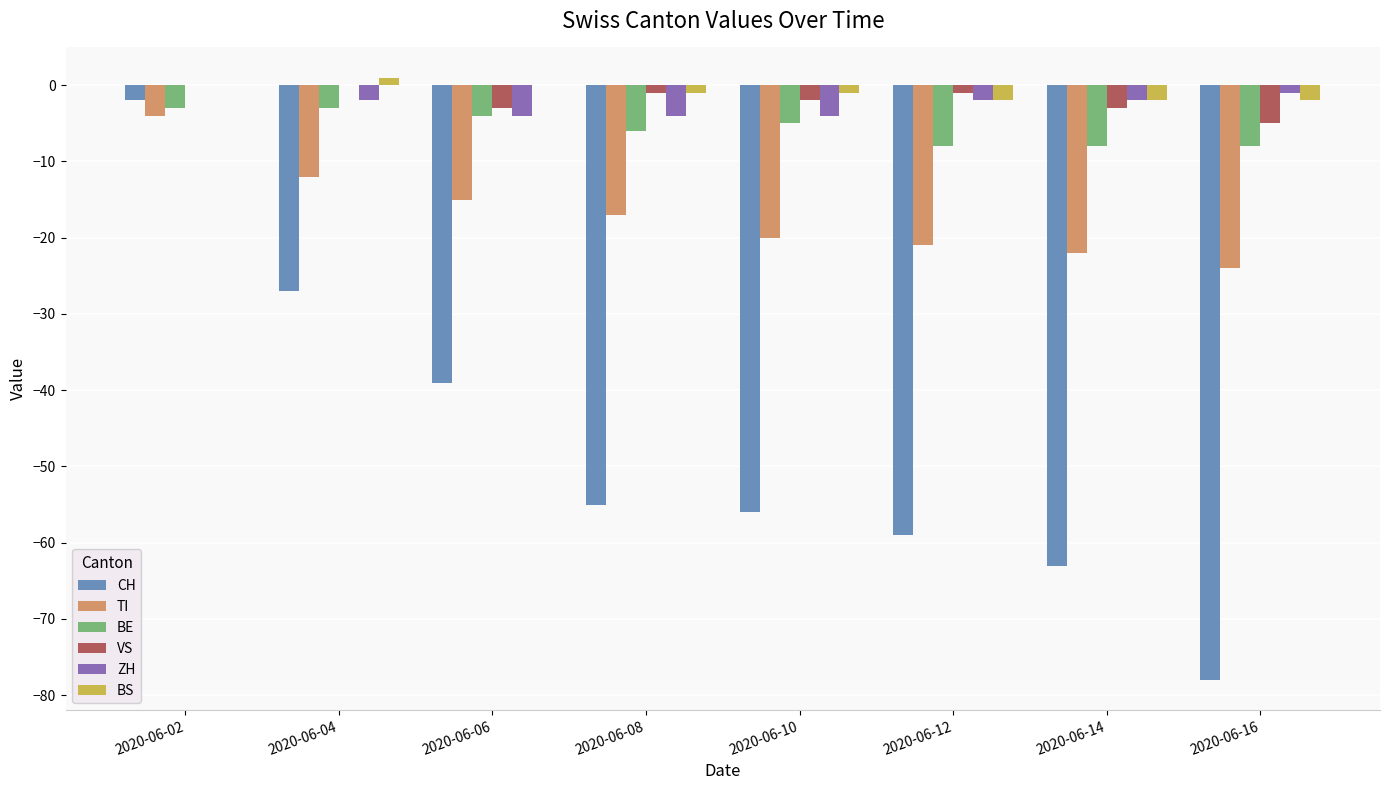

How many groups of bars are there?

8